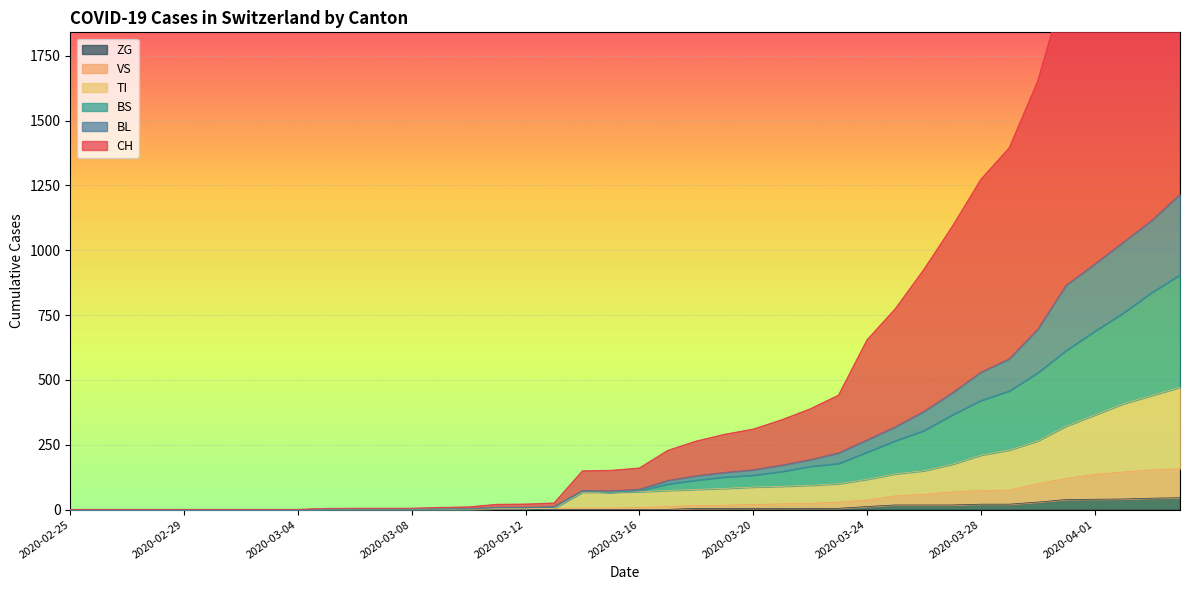

Which series changed the most between 2020-02-25 and 2020-03-15?

CH